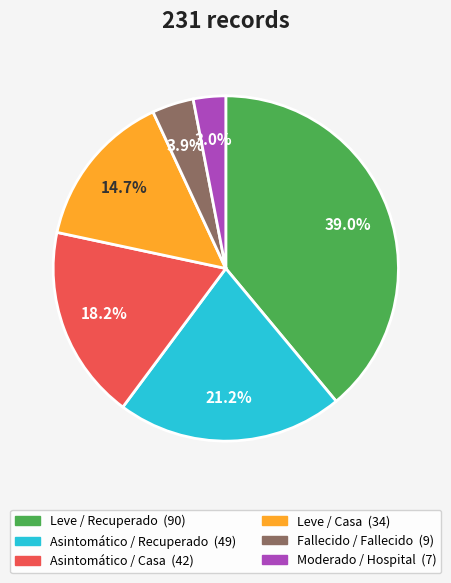

To the nearest percent, what is the combined percentage of Leve / Casa and Fallecido / Fallecido?

19%